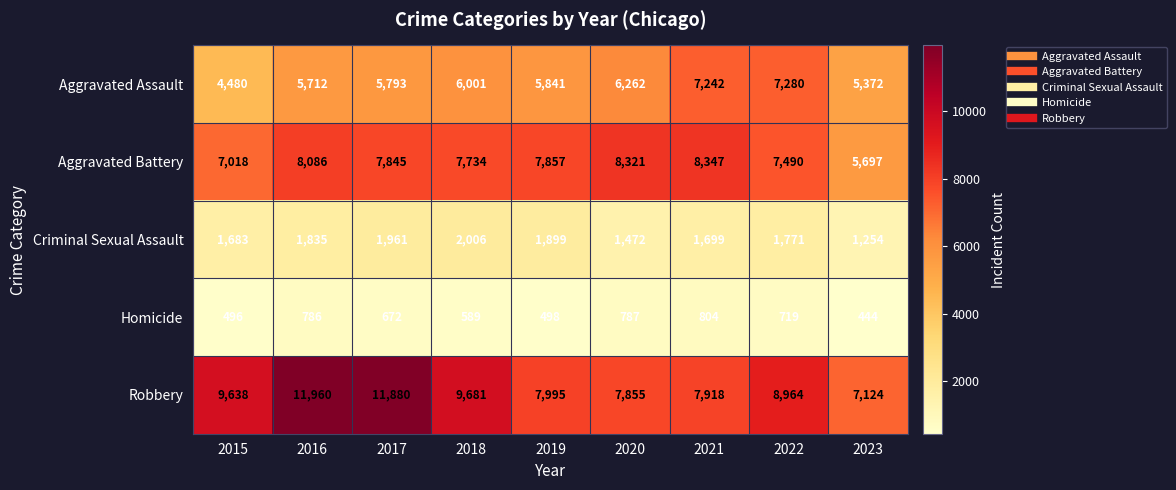

Rank the series by their maximum value, from highest to lowest.

Robbery, Aggravated Battery, Aggravated Assault, Criminal Sexual Assault, Homicide